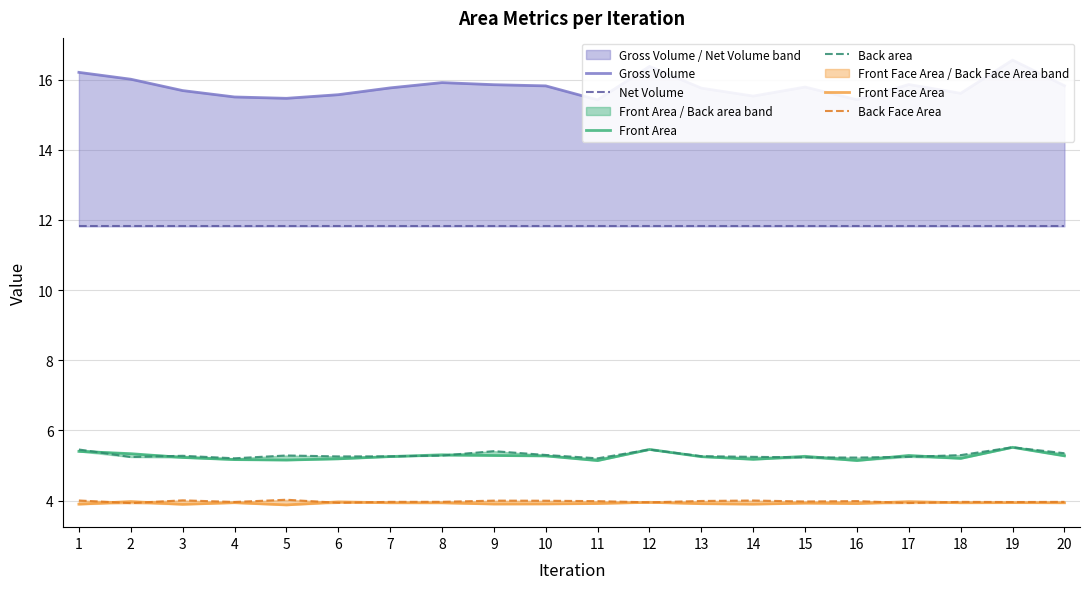

Read the Back Face Area value at 12.

3.9